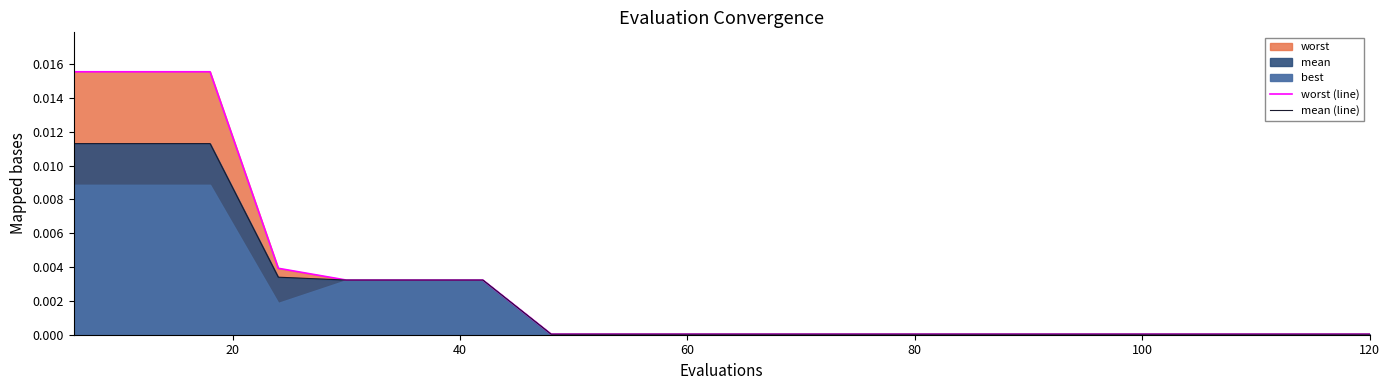

True or false: mean (line) has more than 0 interior local peaks.

False